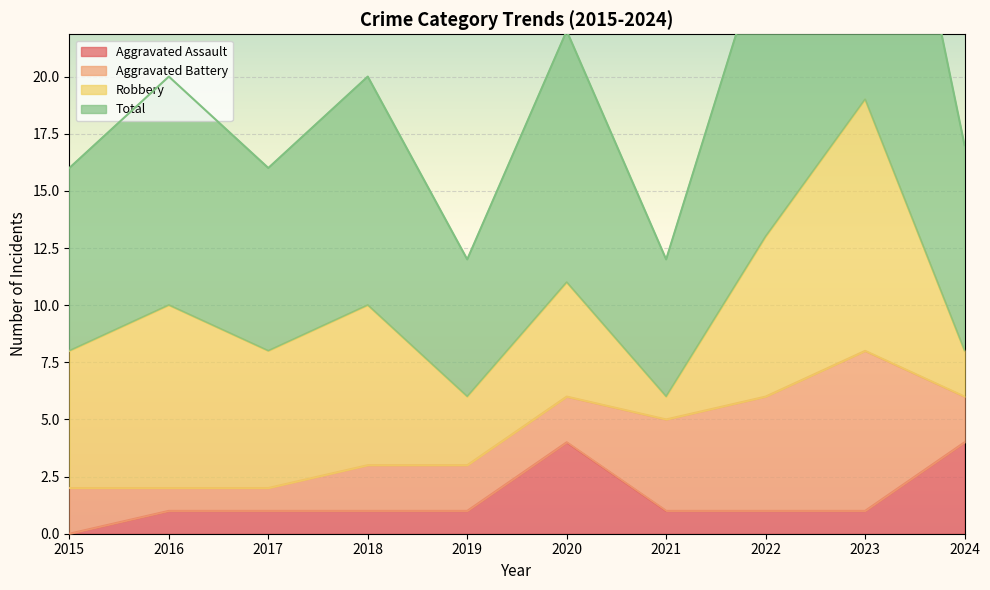

True or false: Aggravated Assault has a value of 2 at 2017.

False